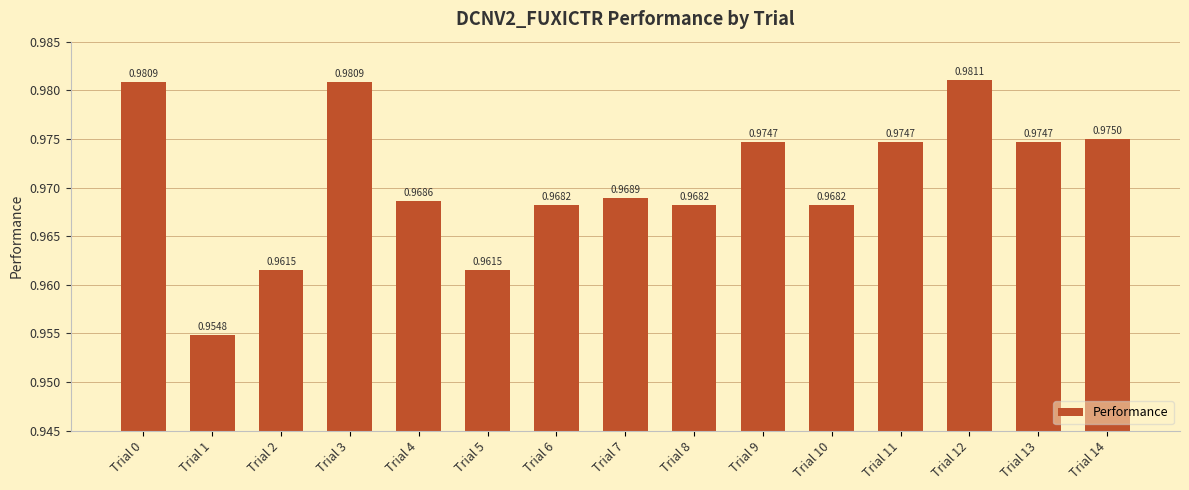

What is the sum of all values?

14.6